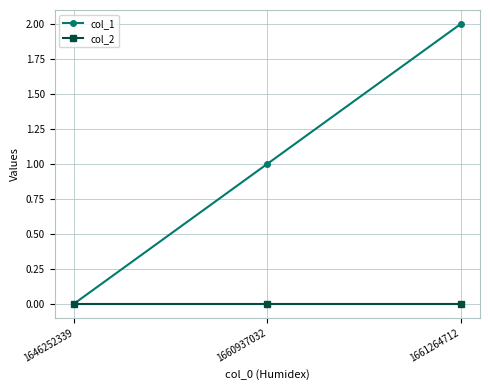

What is the difference between the maximum and minimum values in the col_1 series?

2